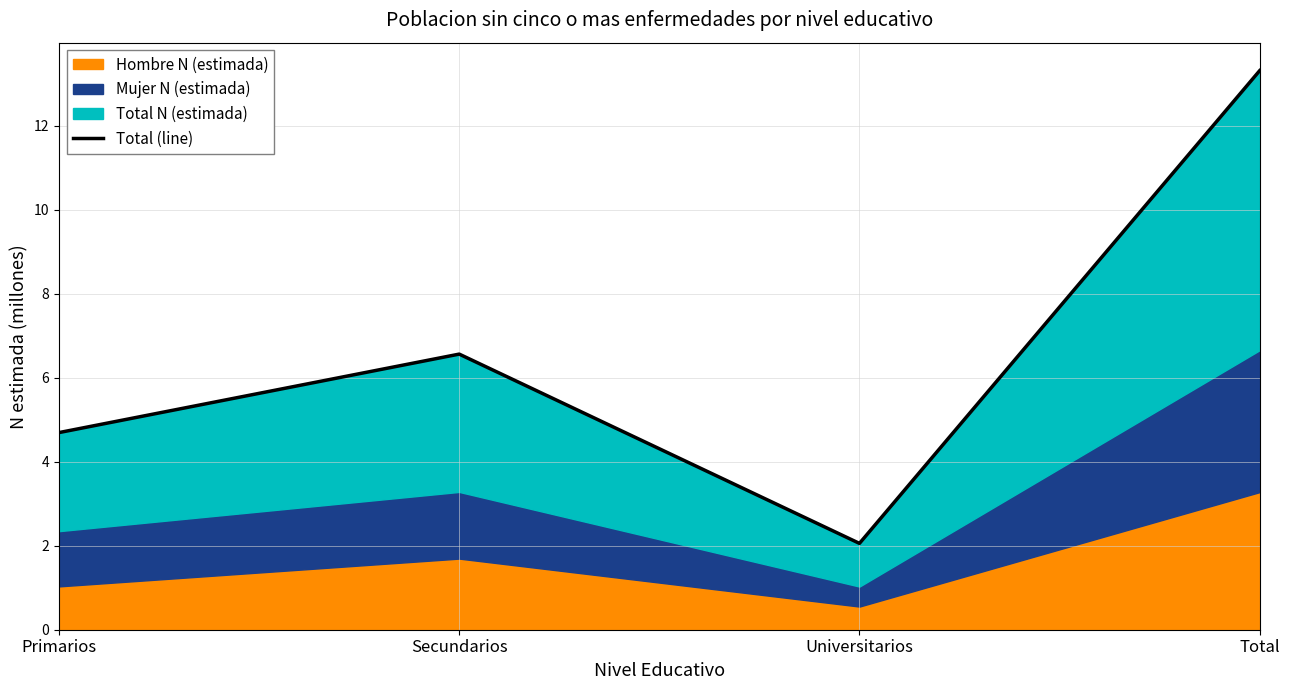

How many points are higher than both their immediate neighbors (excluding endpoints)?

1